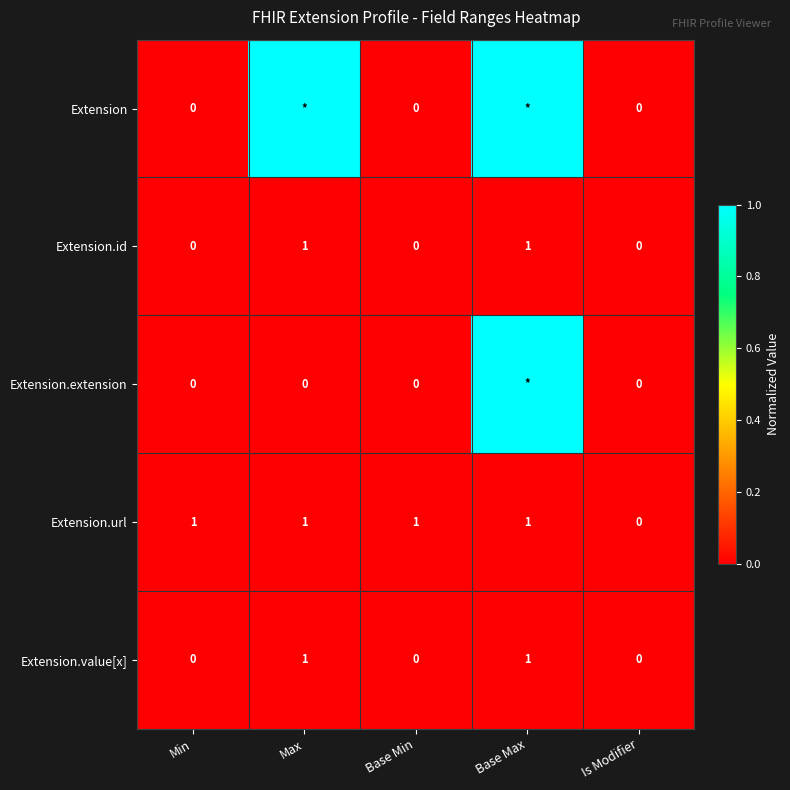

What is the total value across all series at Base Max?

2.0